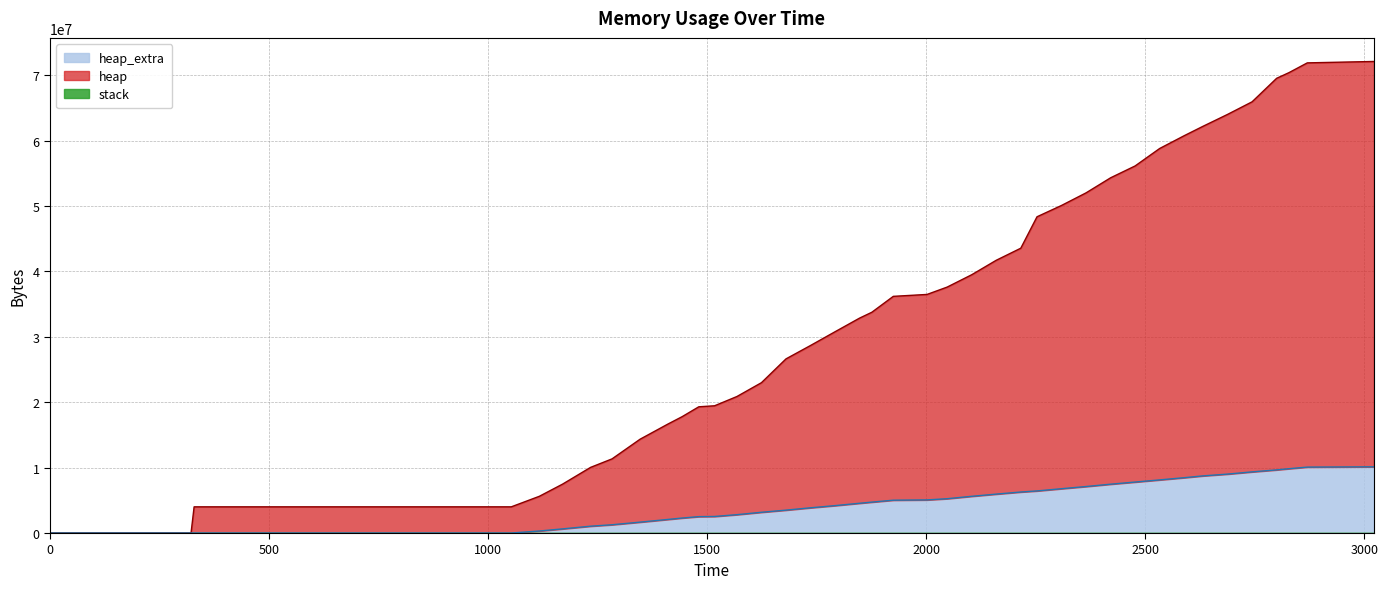

Which label corresponds to the largest value in the chart?

3022